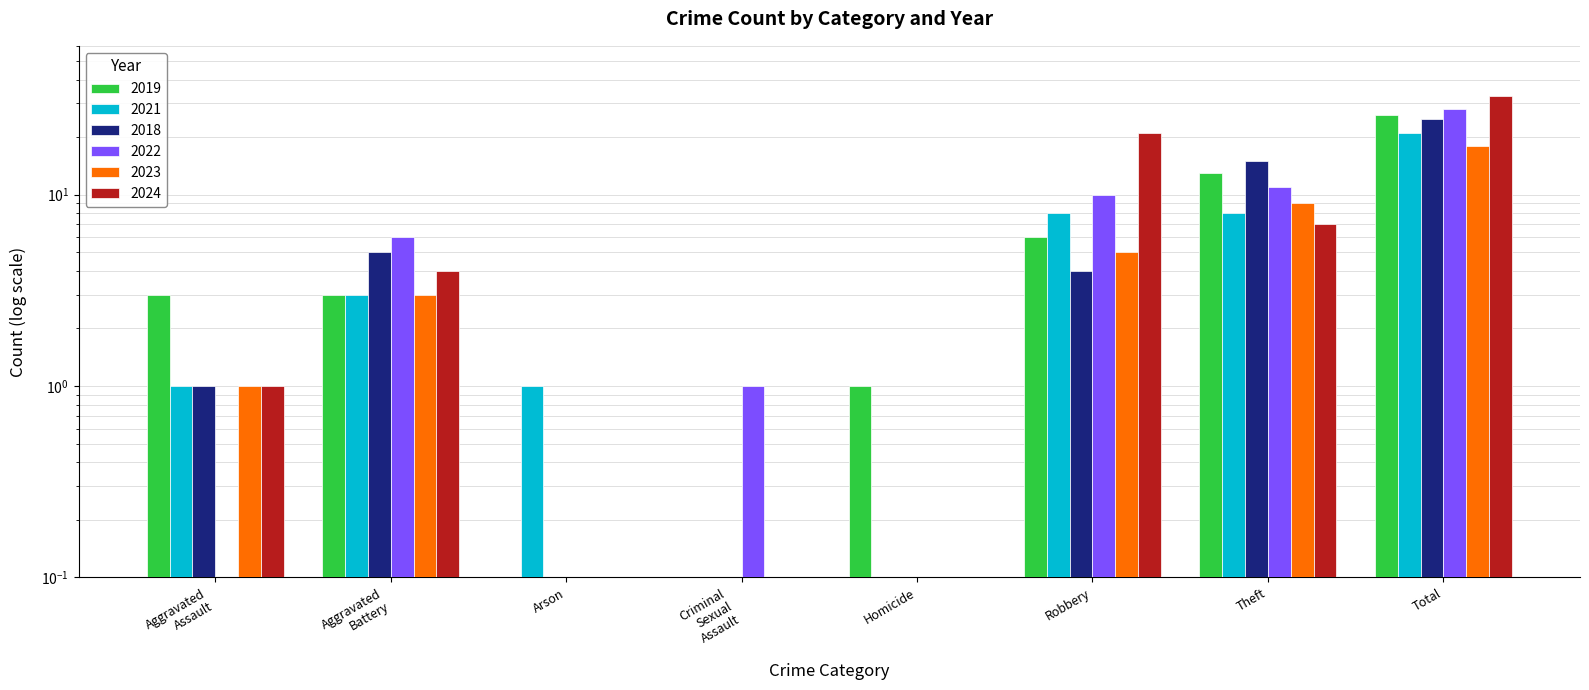

How many bars are there in total?

48